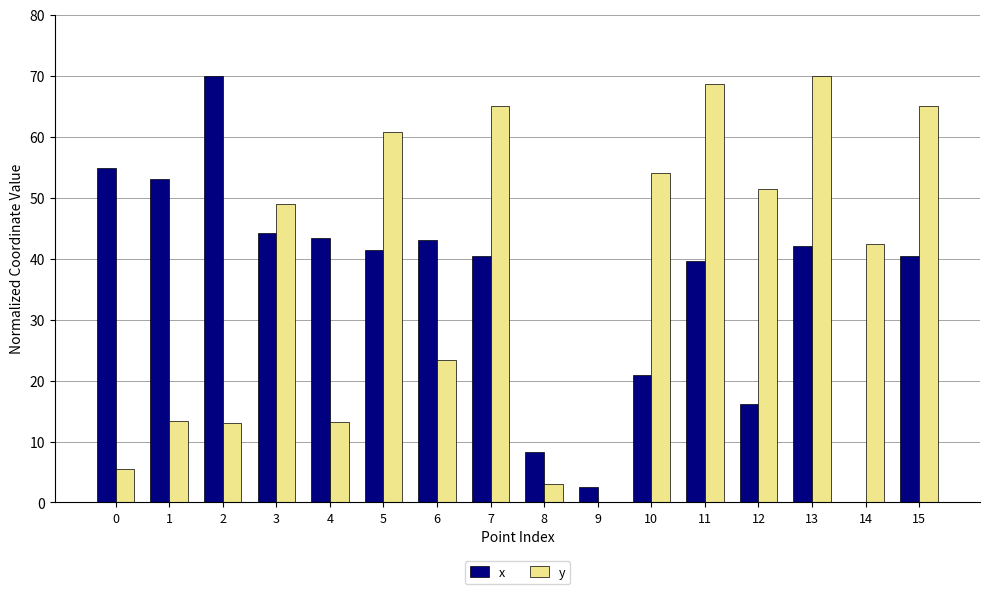

What is the total value across all series at 14?

42.4